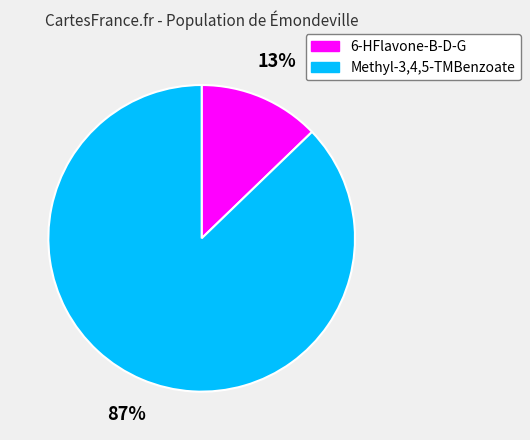

True or false: 6-HFlavone-B-D-G accounts for 20% of the total.

False